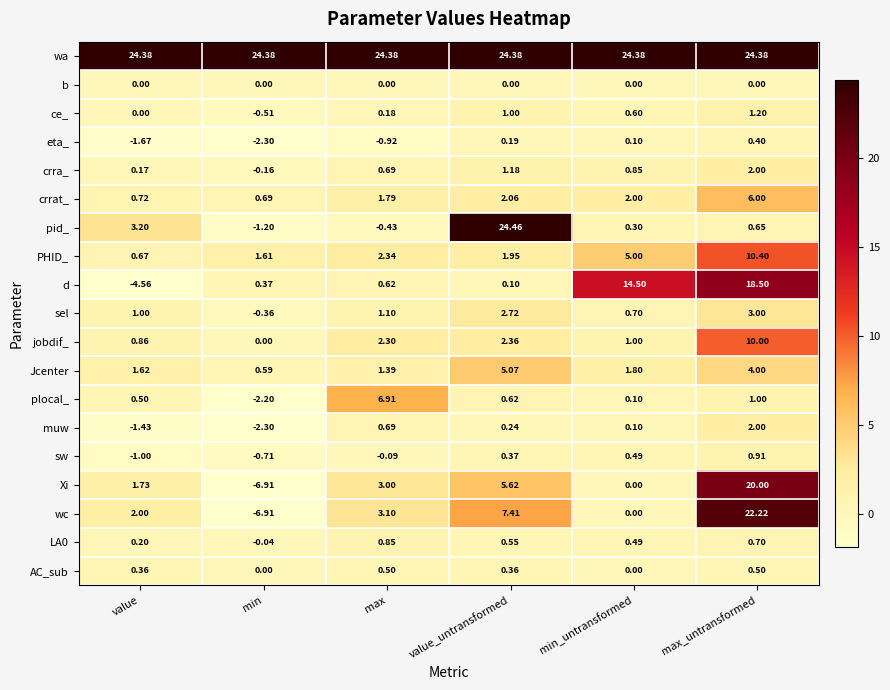

How many values in the LA0 series are below 0?

1